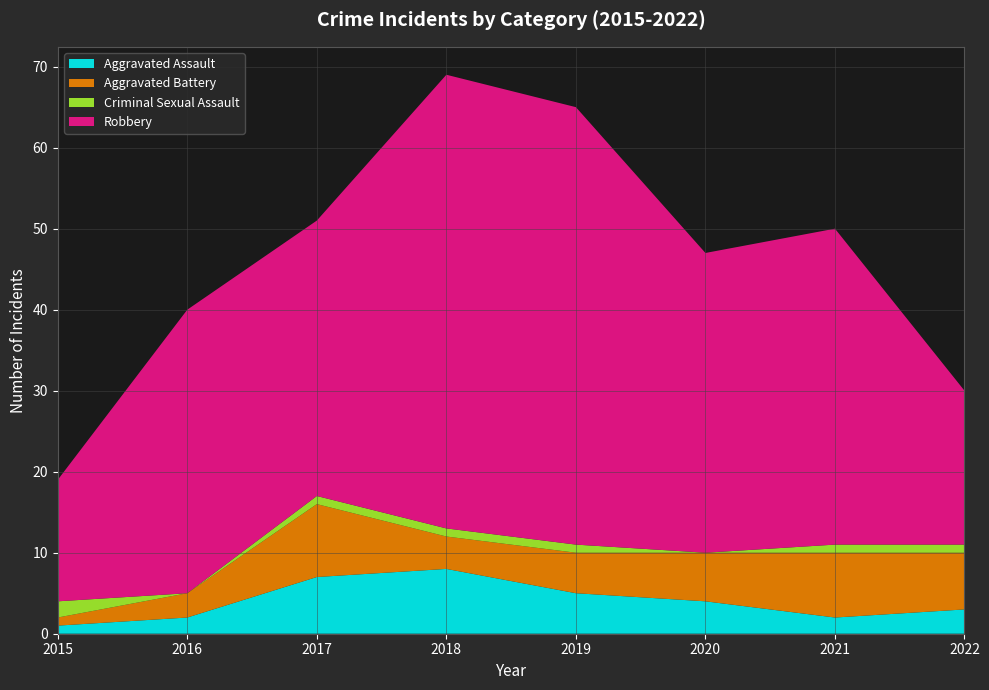

Reading right to left, extract all data points from this chart.

Aggravated Assault: 3	2	4	5	8	7	2	1
Aggravated Battery: 7	8	6	5	4	9	3	1
Criminal Sexual Assault: 1	1	0	1	1	1	0	2
Robbery: 19	39	37	54	56	34	35	15